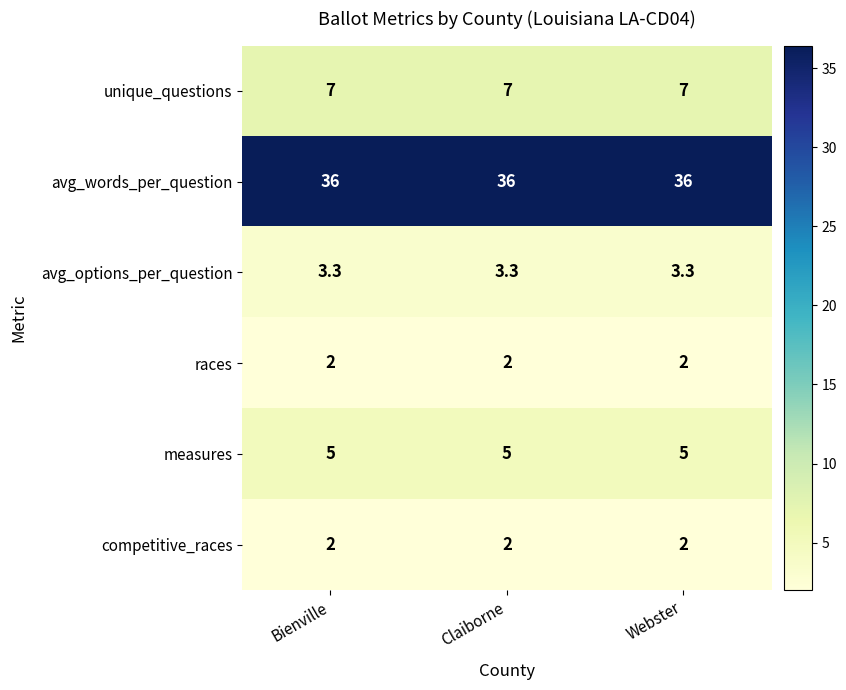

What is the total value across all series at Bienville?

55.3